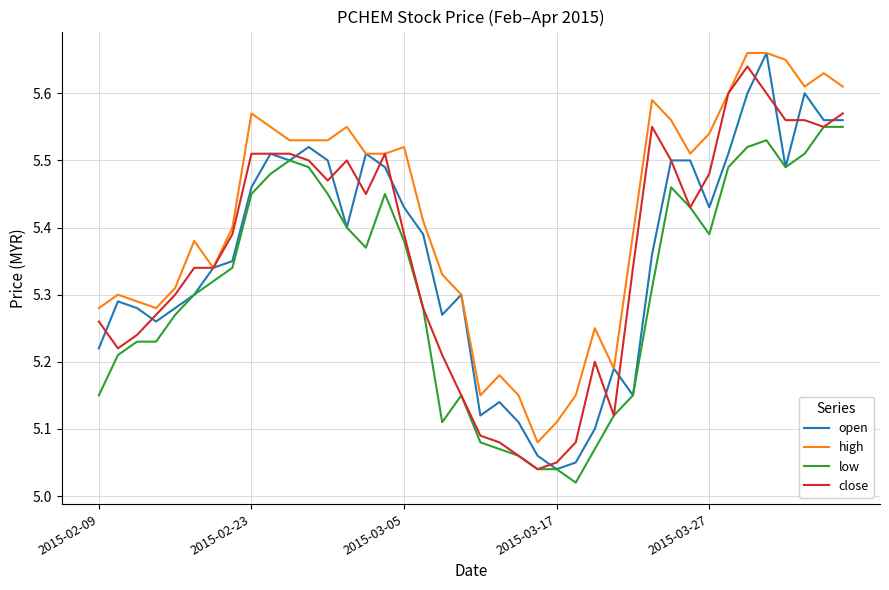

How many categories are shown in the chart?

40